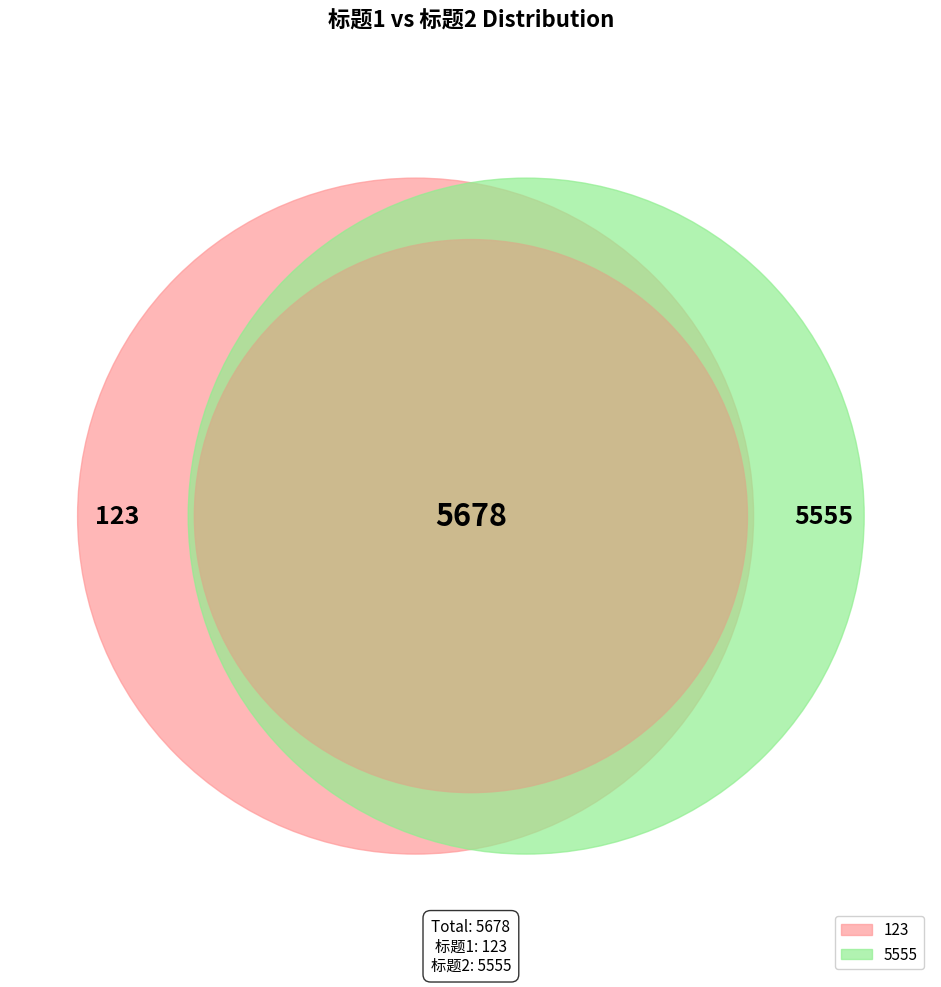

Do 123 and 5555 together represent more than half of the pie?

Yes